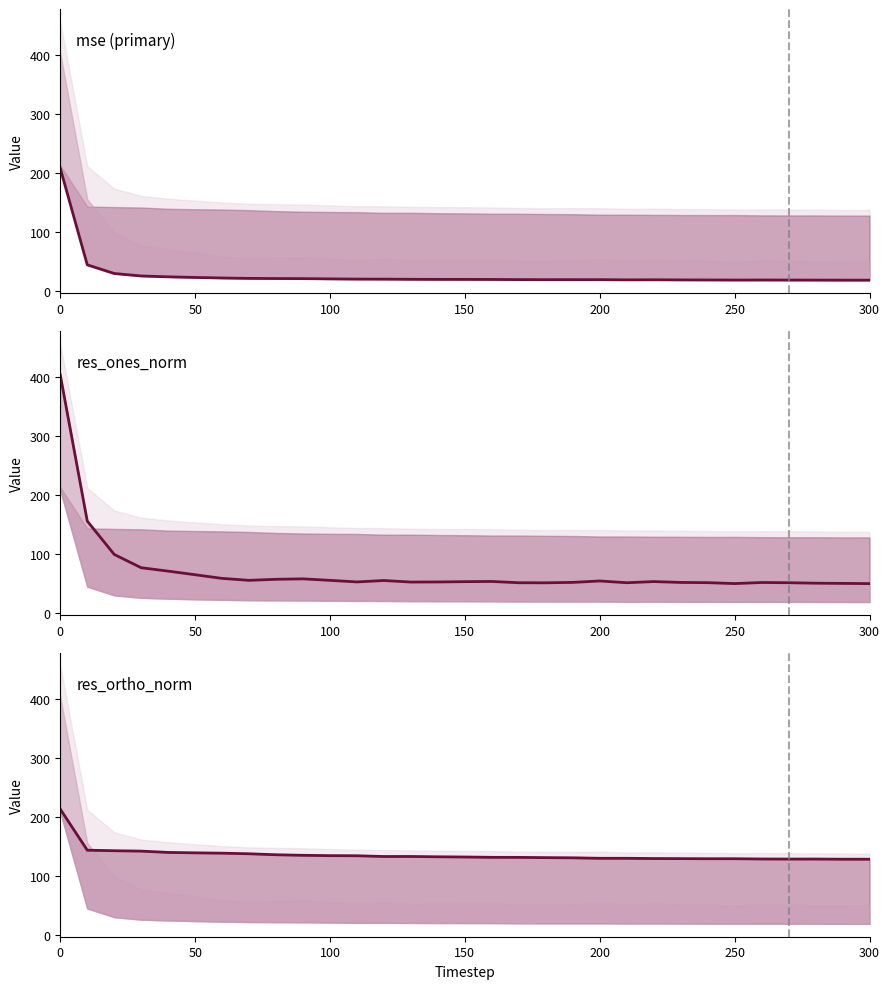

Does the chart display data point markers on the line(s)?

No